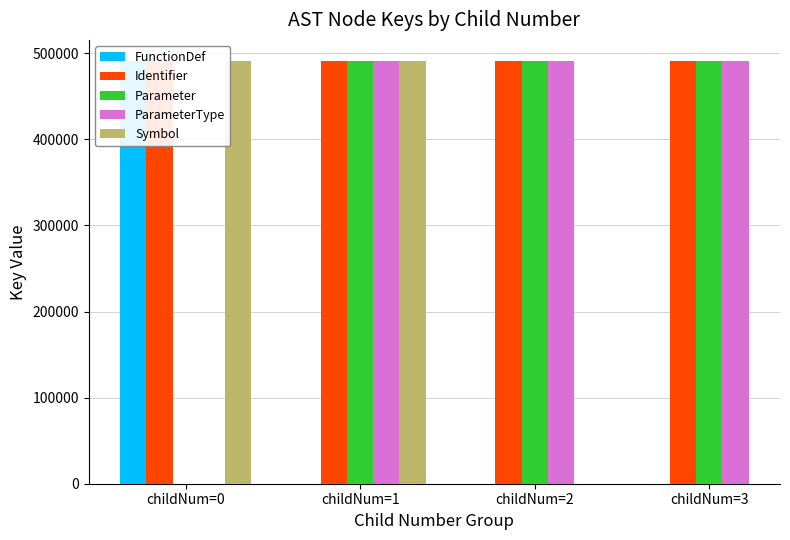

Which series changed the most between childNum=1 and childNum=2?

Identifier